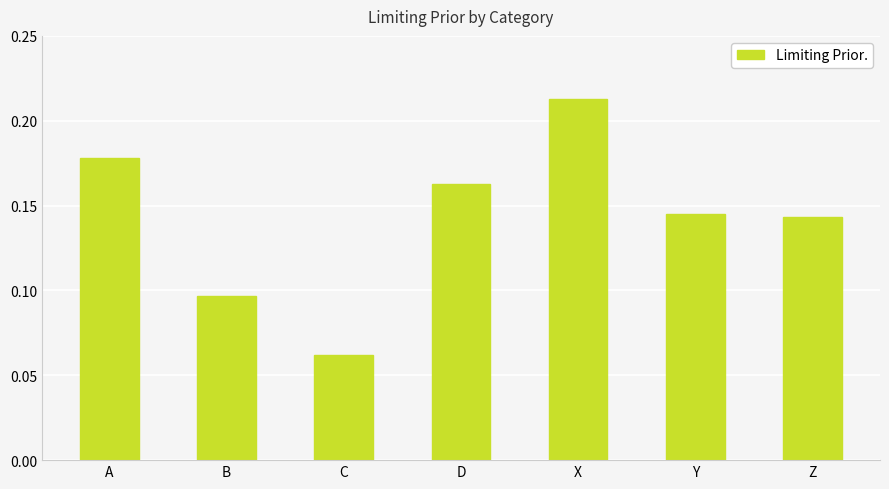

What is the label of the 2nd bar from the left?

B